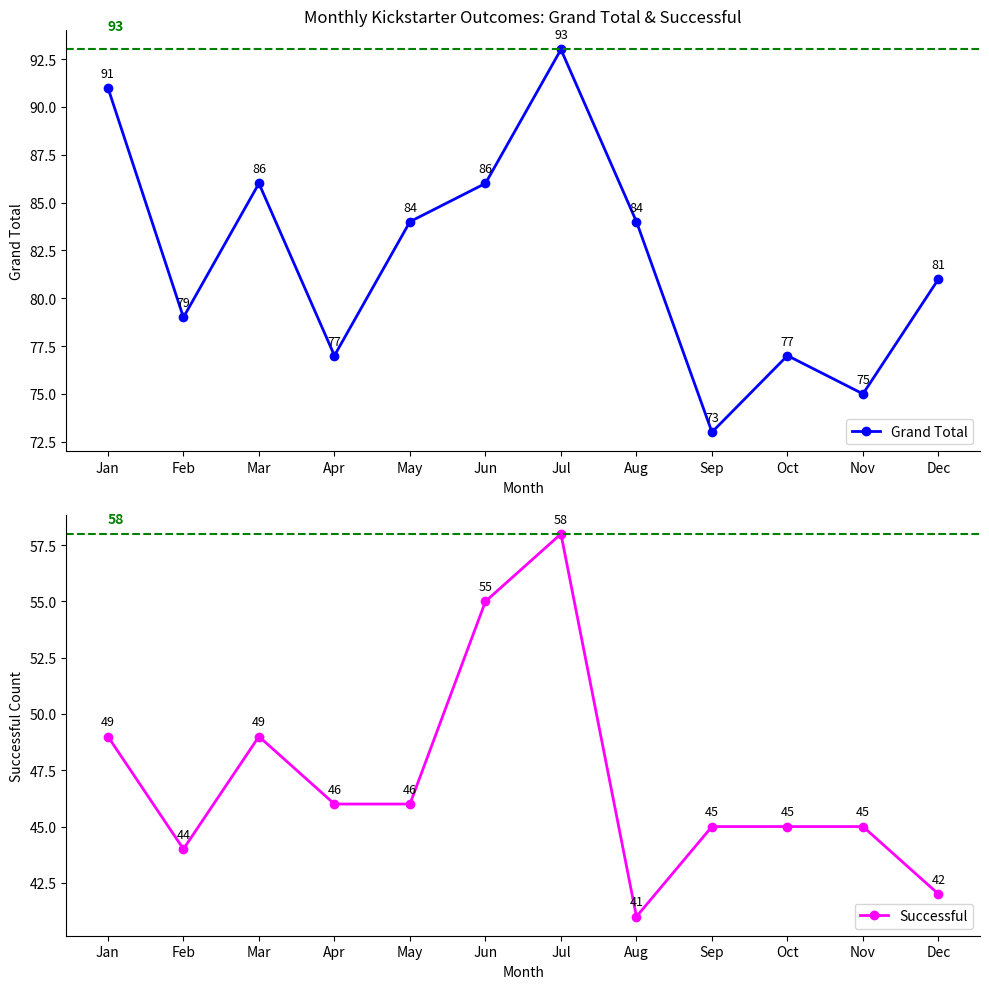

Reading right to left, list all the values displayed in this chart.

Grand Total: Dec=81	Nov=75	Oct=77	Sep=73	Aug=84	Jul=93	Jun=86	May=84	Apr=77	Mar=86	Feb=79	Jan=91
Successful: Dec=42	Nov=45	Oct=45	Sep=45	Aug=41	Jul=58	Jun=55	May=46	Apr=46	Mar=49	Feb=44	Jan=49